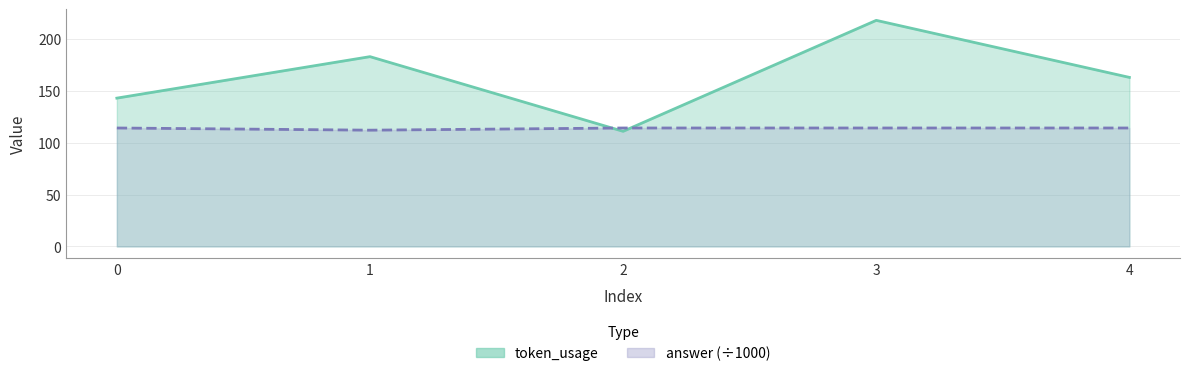

Is it true that answer equals 112.1 at 1?

True